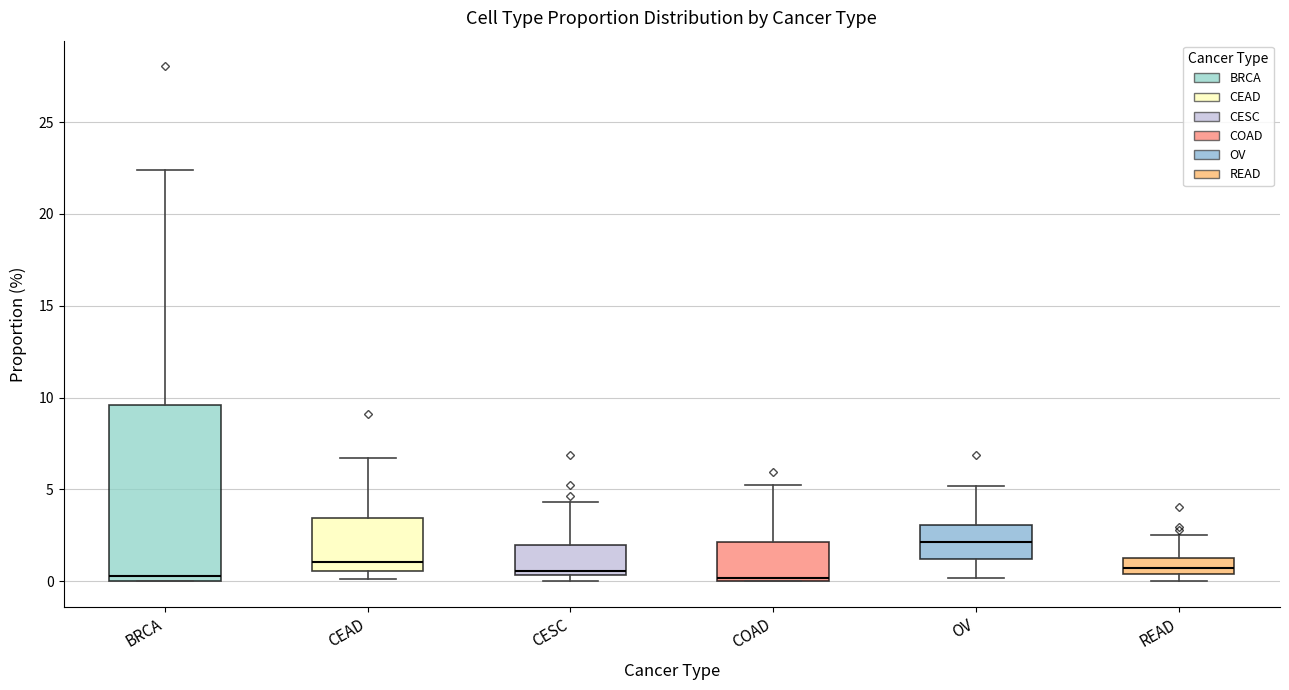

Reading left to right, transcribe this box plot: for each box, give where its median line is, the range the box spans, and where its two whiskers end, as read against the y-axis. The values are not printed on the chart, so give them approximately, as read against the axis.

BRCA: median 0.5, box 0.0 to 9.5, whiskers 0.0 to 22.5
CEAD: median 1.0, box 0.5 to 3.5, whiskers 0.0 to 6.5
CESC: median 0.5 (just above the box's lower edge), box 0.5 to 2.0, whiskers 0.0 to 4.5
COAD: median 0.0 (just above the box's lower edge), box 0.0 to 2.0, whiskers 0.0 to 5.0
OV: median 2.0, box 1.0 to 3.0, whiskers 0.0 to 5.0
READ: median 0.5 (inside the box), box 0.5 to 1.5, whiskers 0.0 to 2.5